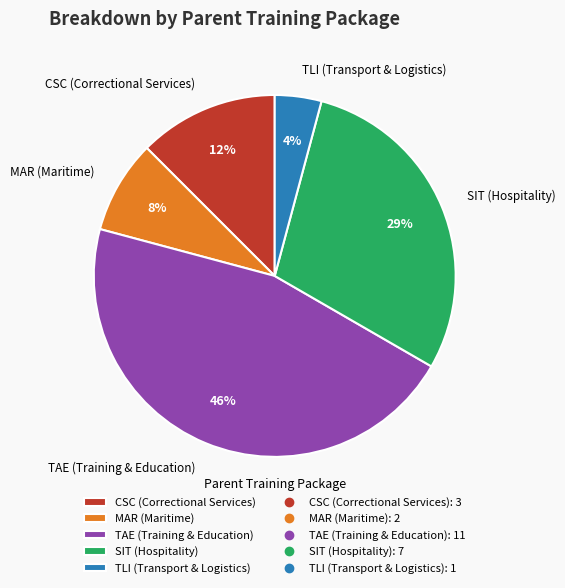

Rank the categories by value from lowest to highest.

TLI (Transport & Logistics), MAR (Maritime), CSC (Correctional Services), SIT (Hospitality), TAE (Training & Education)